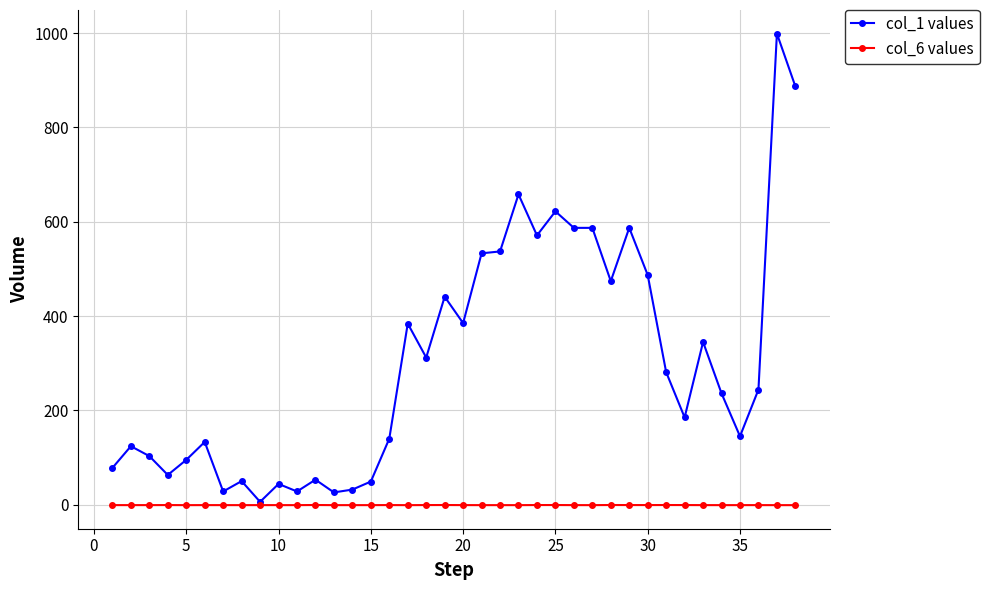

What is the value of the col_1 values point at the 35th from the left?

145.0